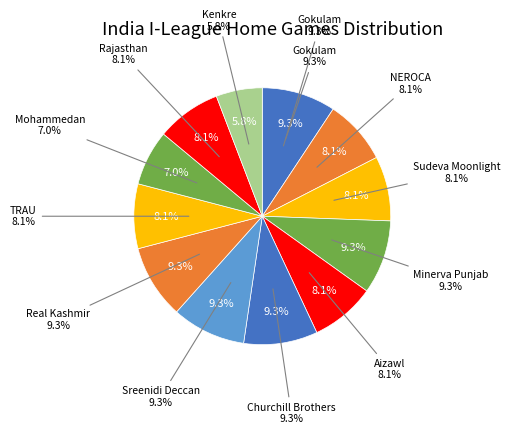

Does any single category account for the majority?

No